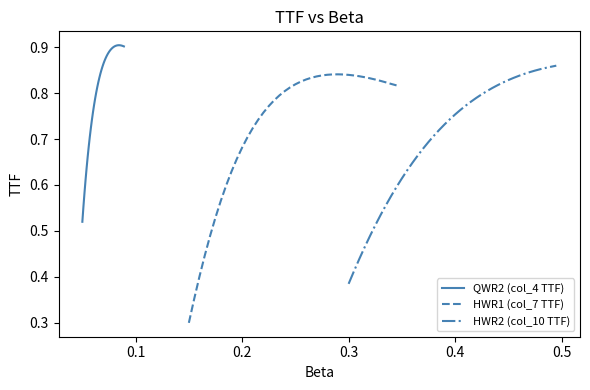

What is the difference between the maximum and minimum values in the HWR1 (col_7 TTF) series?

0.5